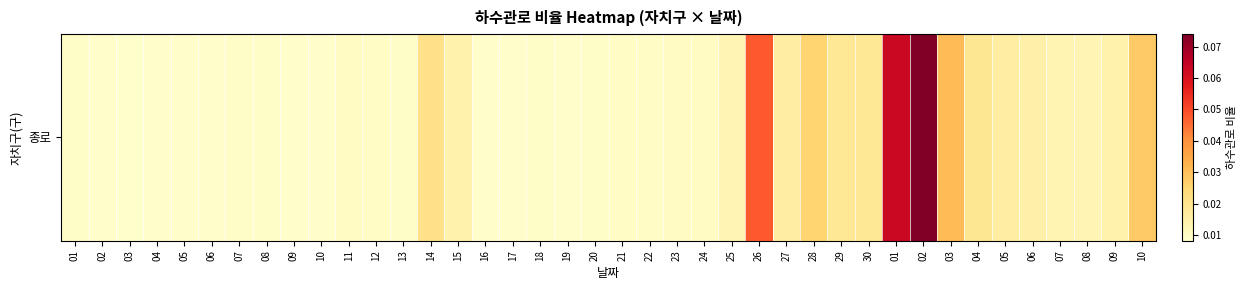

The chart shows a value of 0.0 at 27. True or false?

True